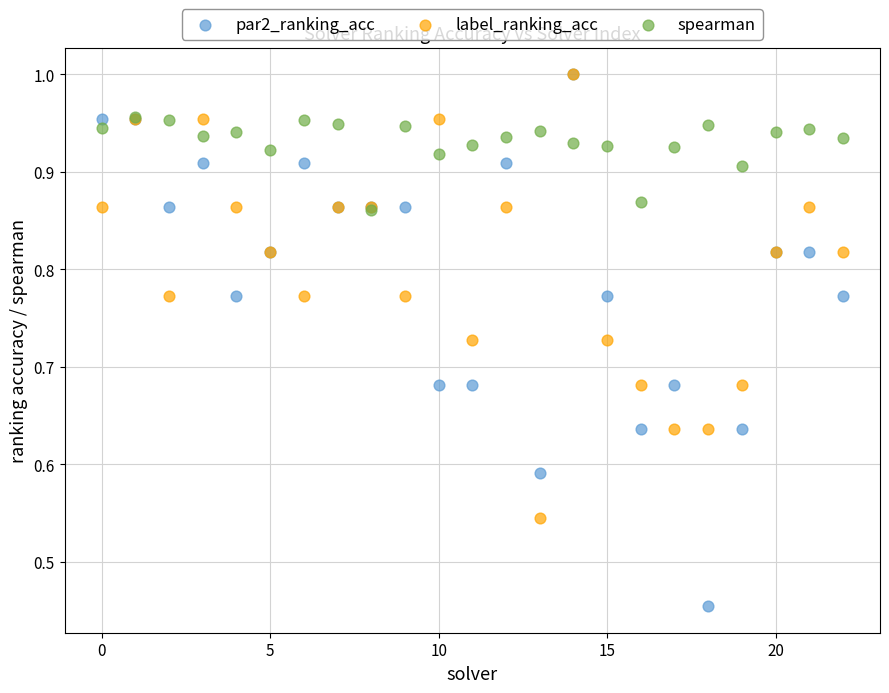

What are all the series names shown in the legend?

par2_ranking_acc, label_ranking_acc, spearman